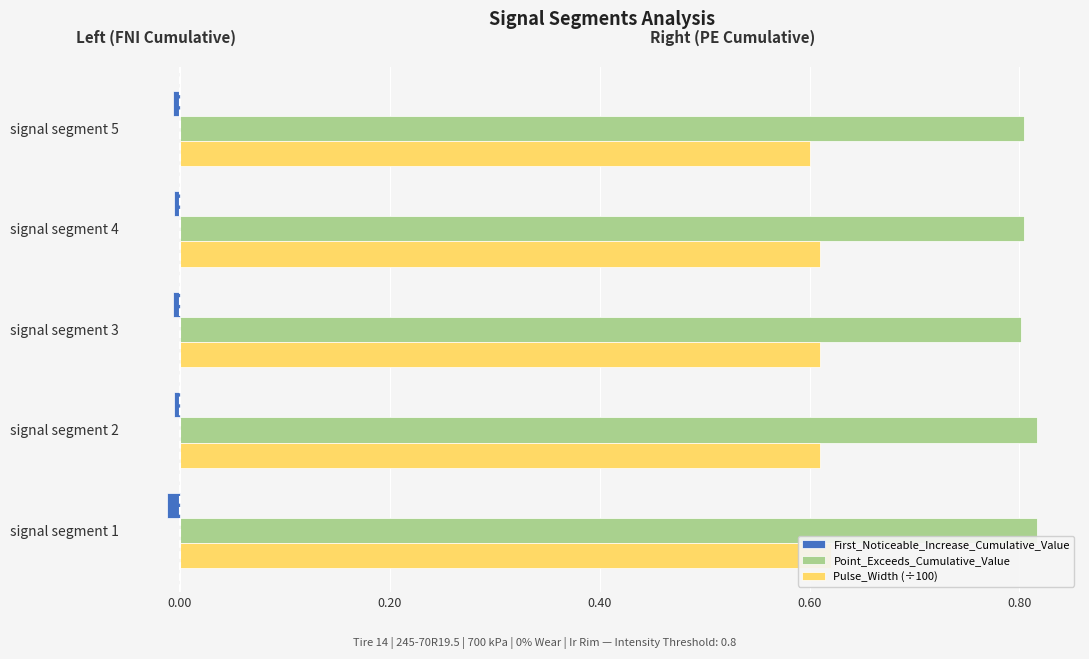

True or false: First_Noticeable_Increase_Cumulative_Value has a value of -0.0 at signal segment 3.

False